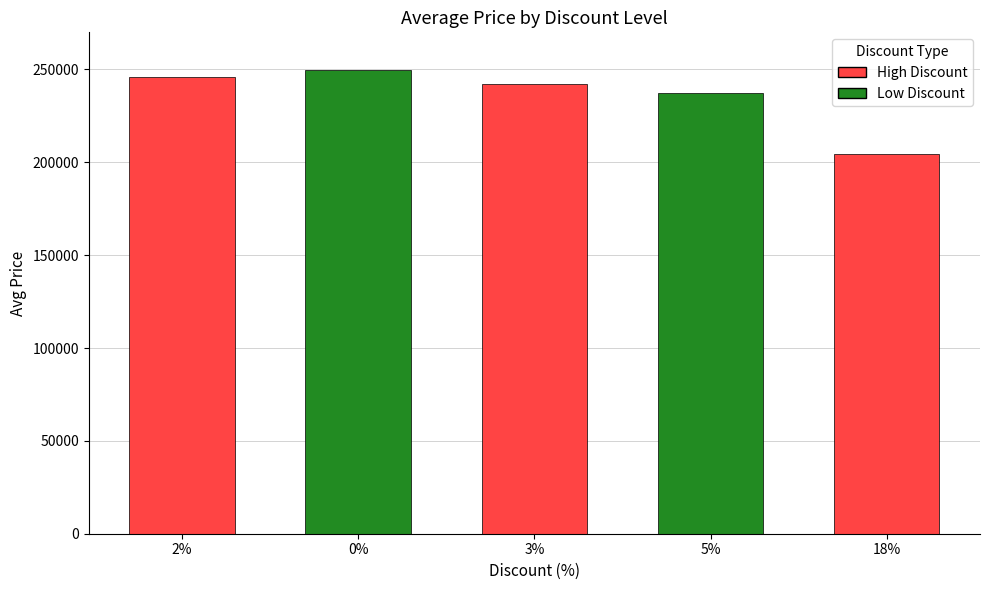

How many data points are less than 242400?

2